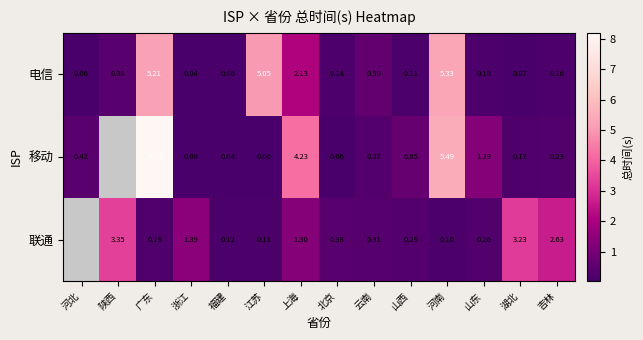

How many series are shown in this chart?

3